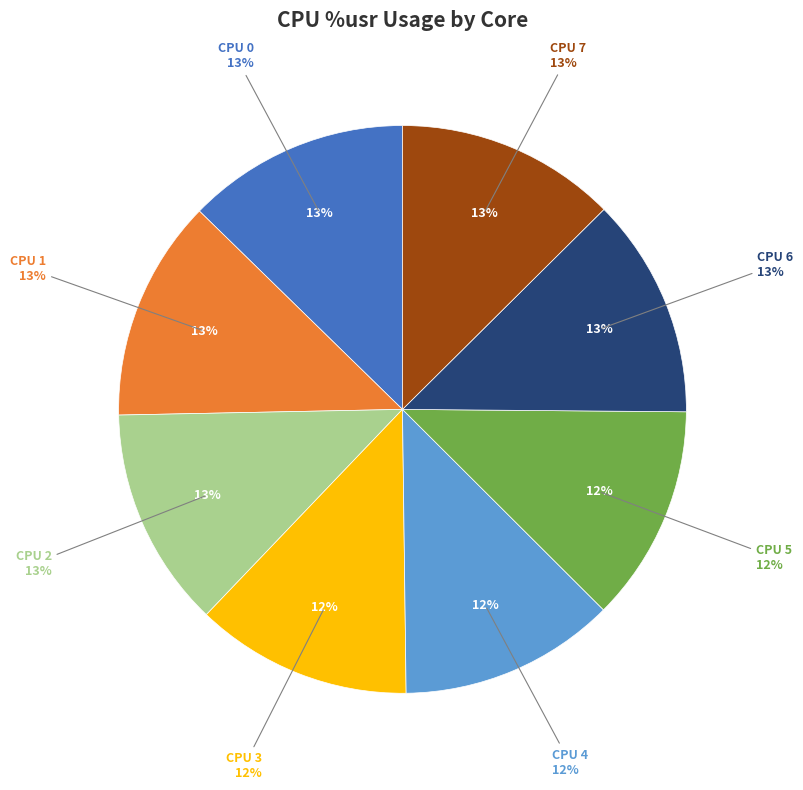

Which slice is the largest?

CPU 0